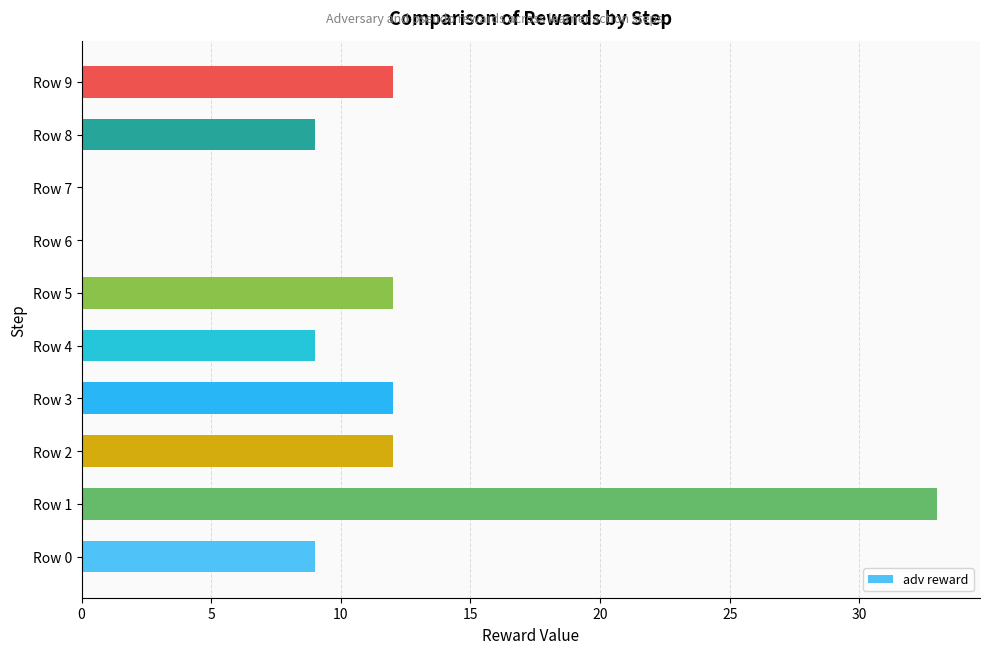

True or false: the data shows 0 at Row 6.

True